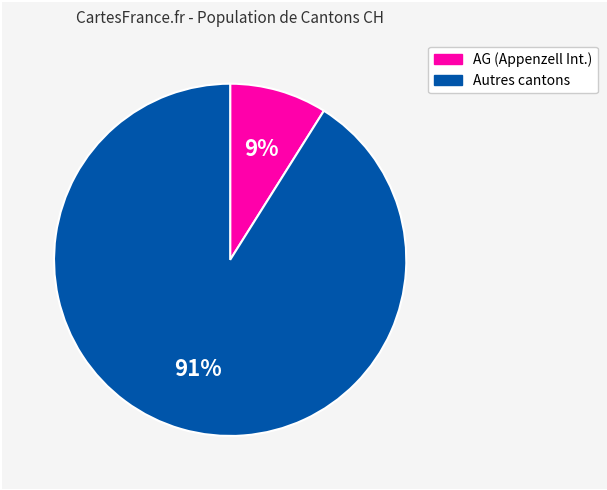

To the nearest percent, what is the difference between the largest and smallest slice percentages?

82%